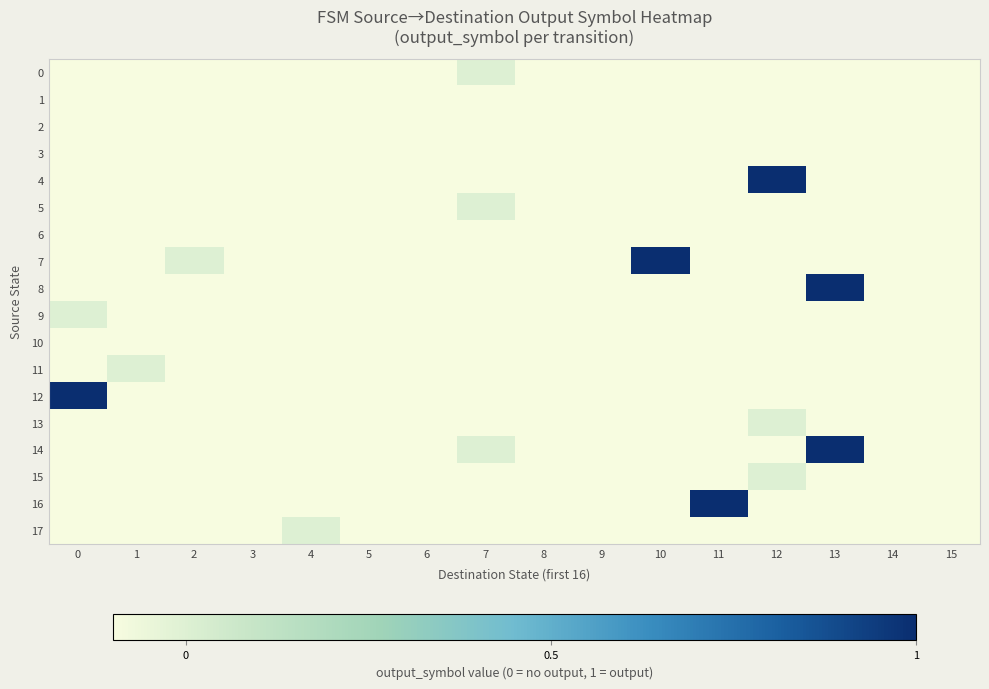

Which series has the largest total across all categories?

7